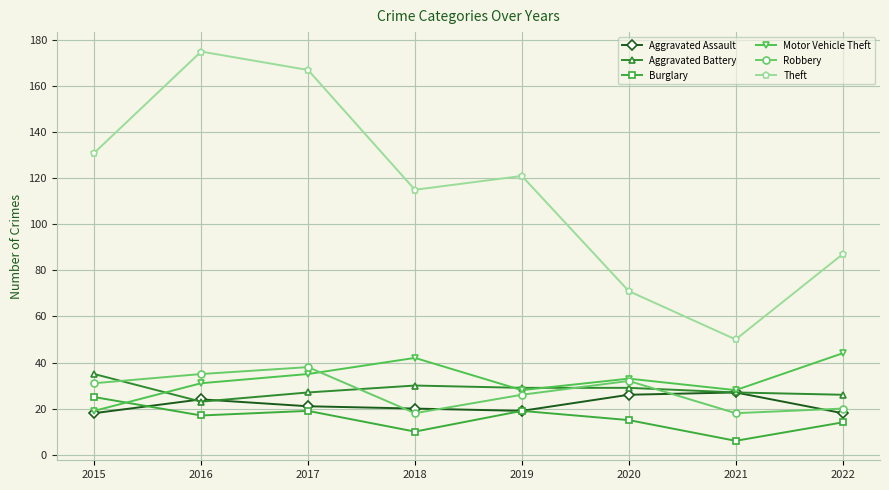

True or false: Theft and Robbery cross at least once.

False